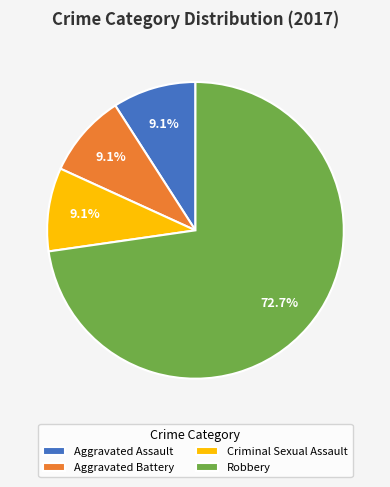

Count the number of slices in the pie.

4